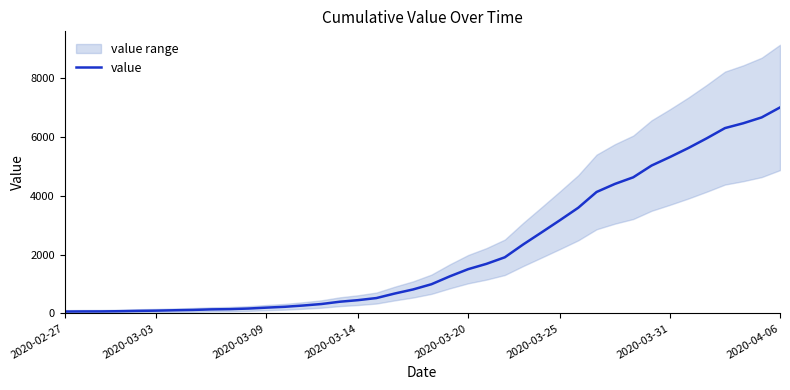

Reading left to right, transcribe all the data shown in this chart.

64	68	69	76	87	95	108	119	138	146	166	197	226	269	320	398	452	523	677	816	993	1261	1505	1686	1909	2345	2754	3168	3592	4129	4403	4628	5028	5317	5622	5952	6301	6466	6664	7003